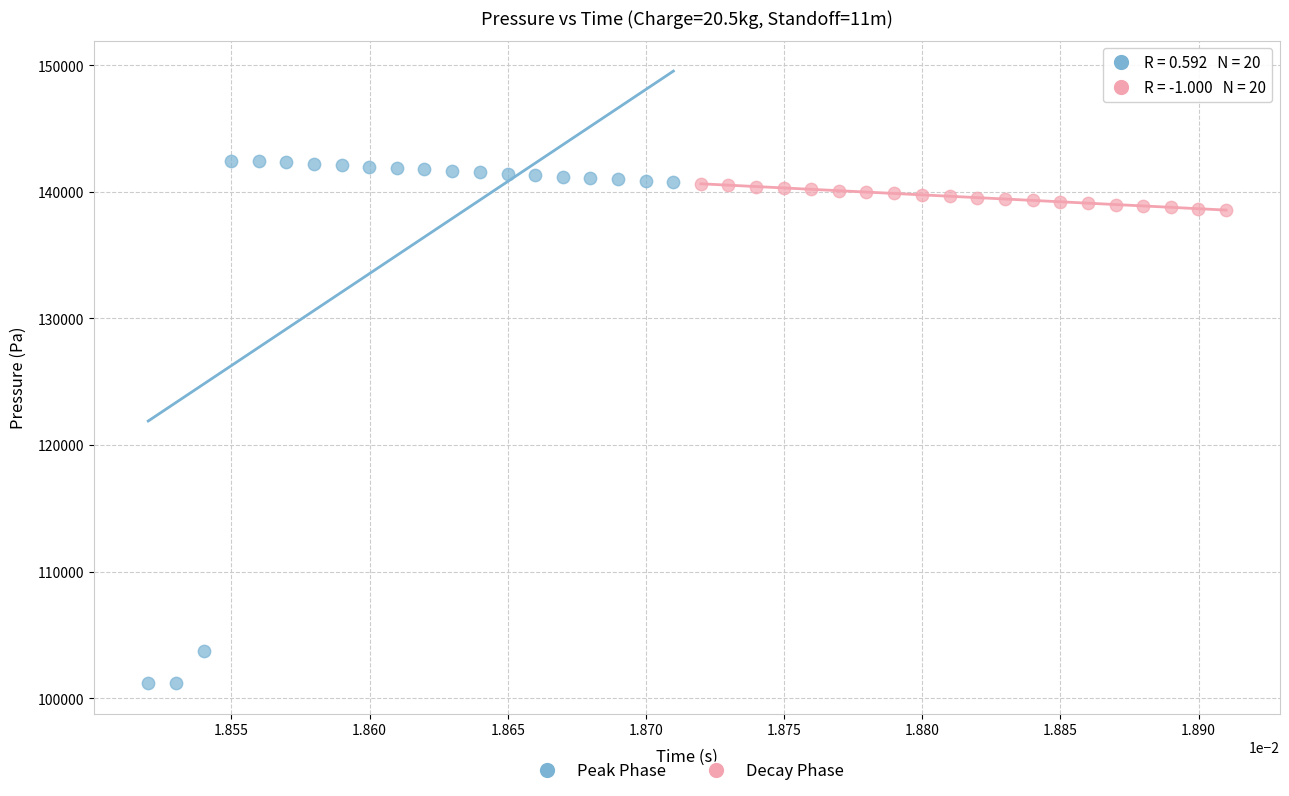

Which series reaches the minimum Y coordinate?

Peak Phase